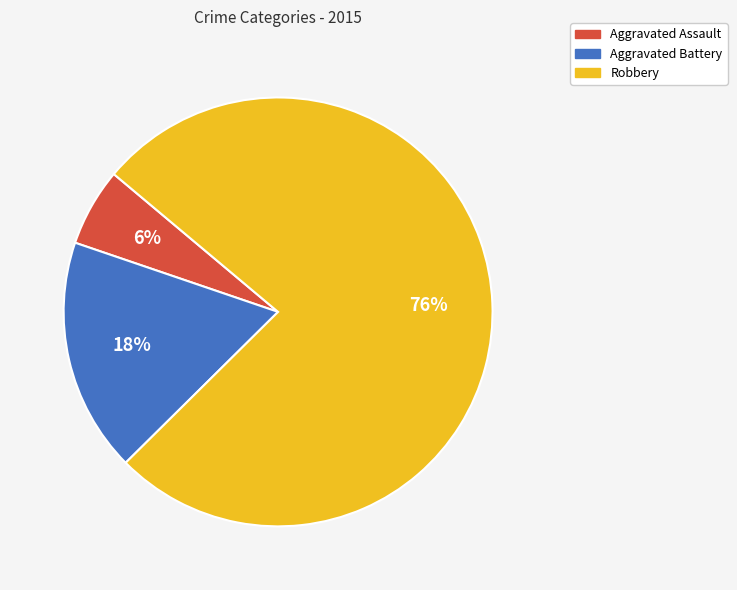

To the nearest percent, what is the difference between the Aggravated Battery and Aggravated Assault slice percentages?

12%